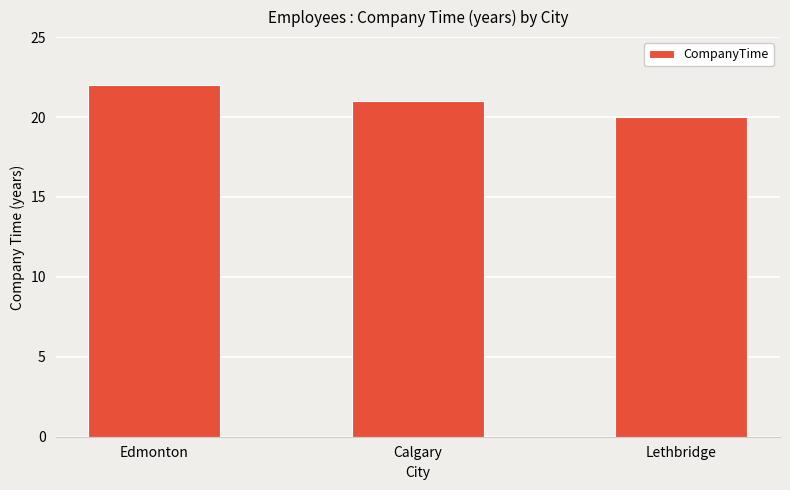

Reading left to right, what are all the values shown in this chart?

Edmonton=22	Calgary=21	Lethbridge=20